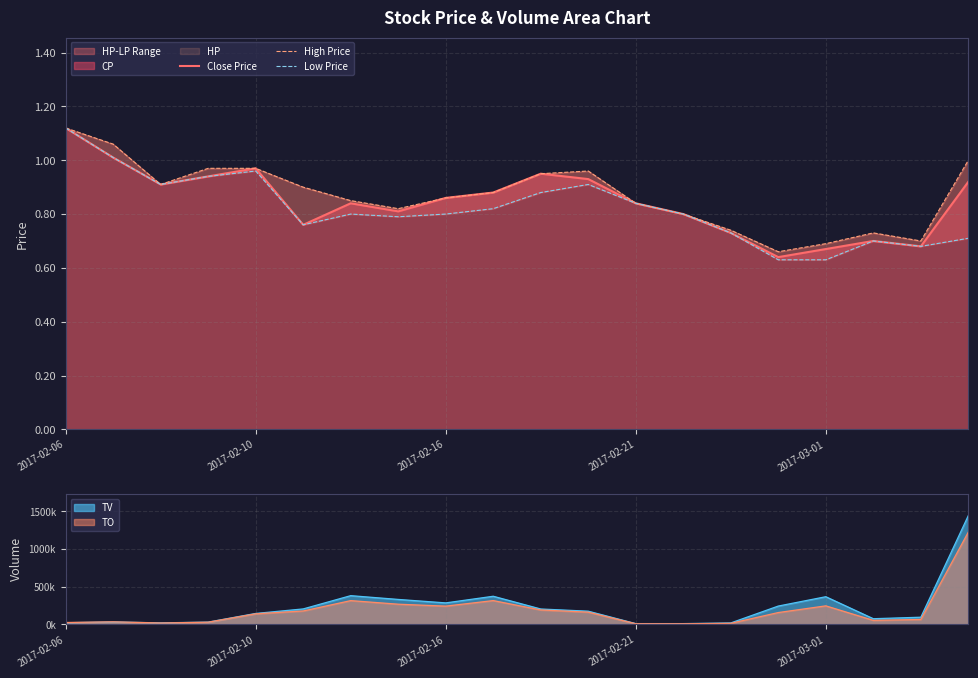

Which series has the largest total across all categories?

High Price